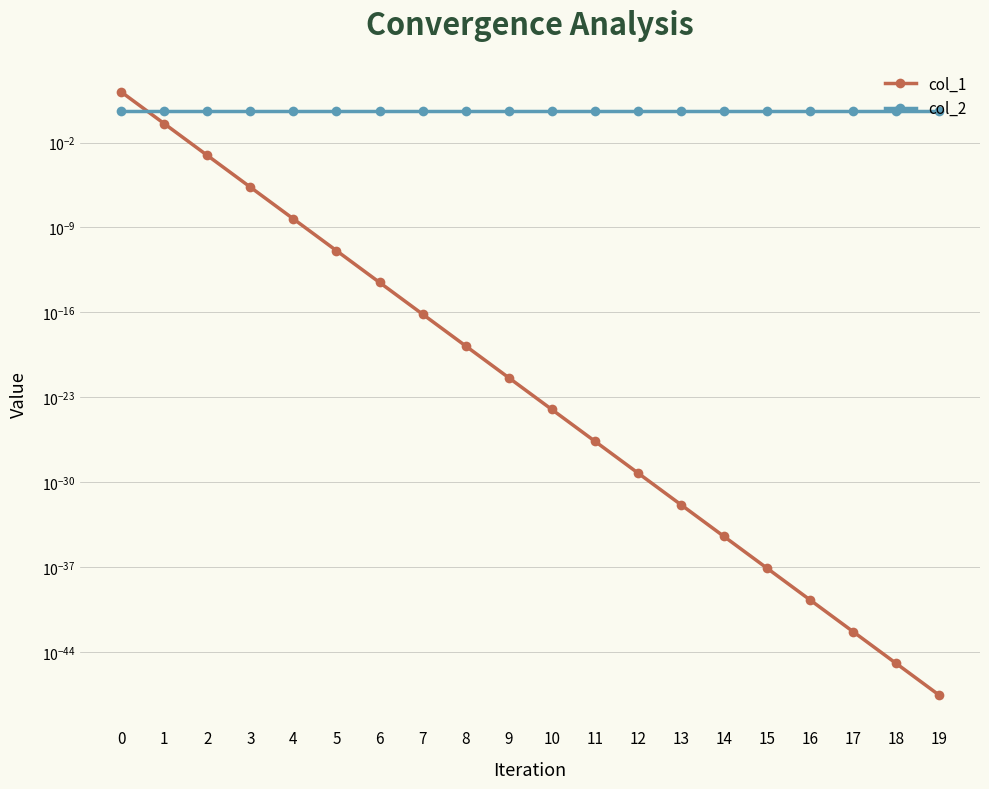

List the series in order of their overall mean, highest first.

col_1, col_2